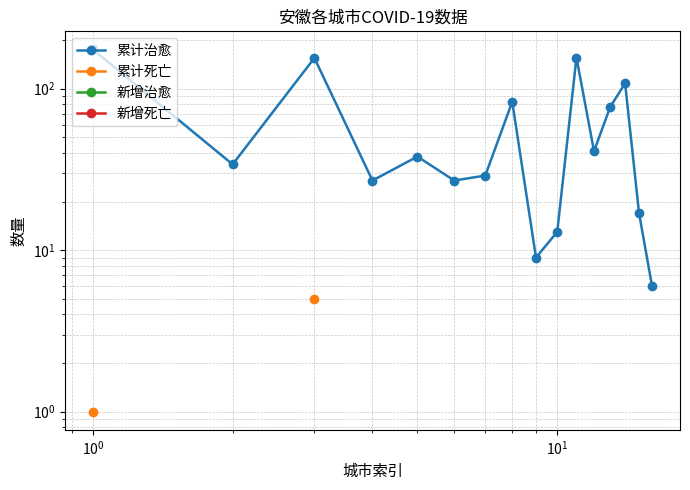

Does the chart have visible grid lines?

Yes